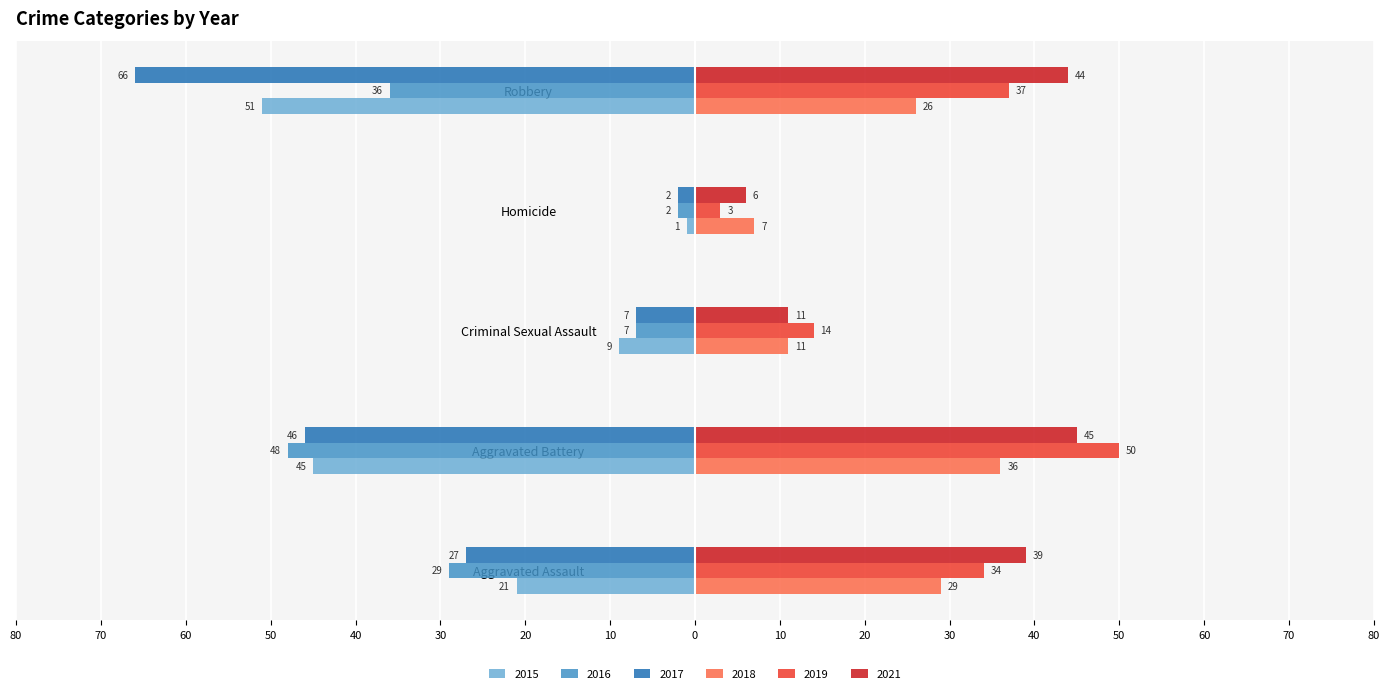

What are all the series names shown in the legend?

2015, 2016, 2017, 2018, 2019, 2021